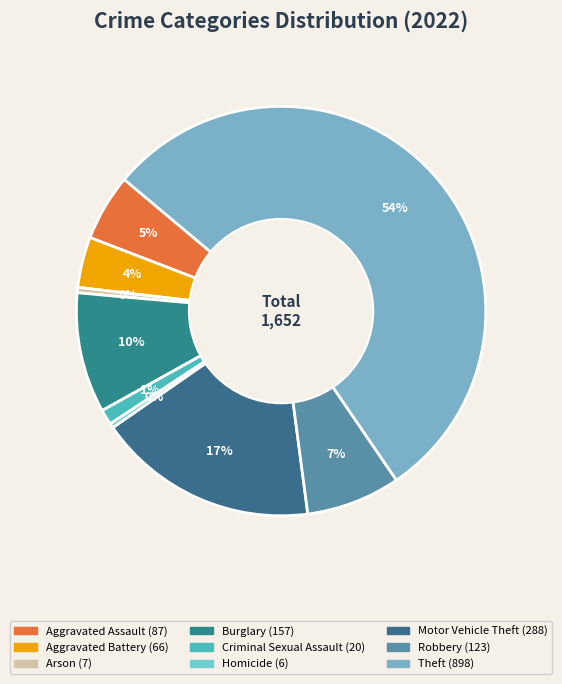

How many segments does this pie chart have?

9